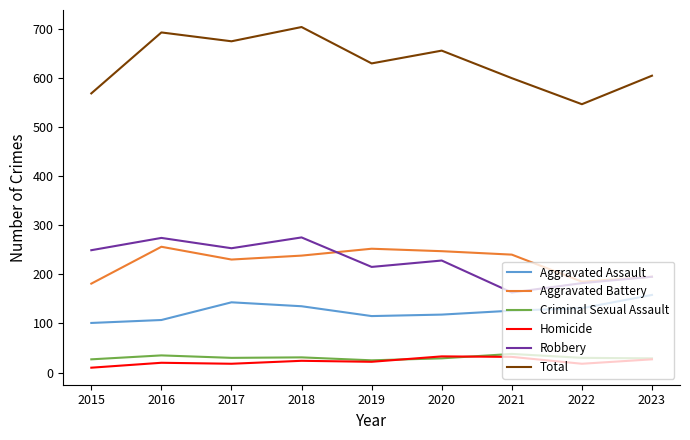

What is the difference between the highest and lowest values at 2019?

607